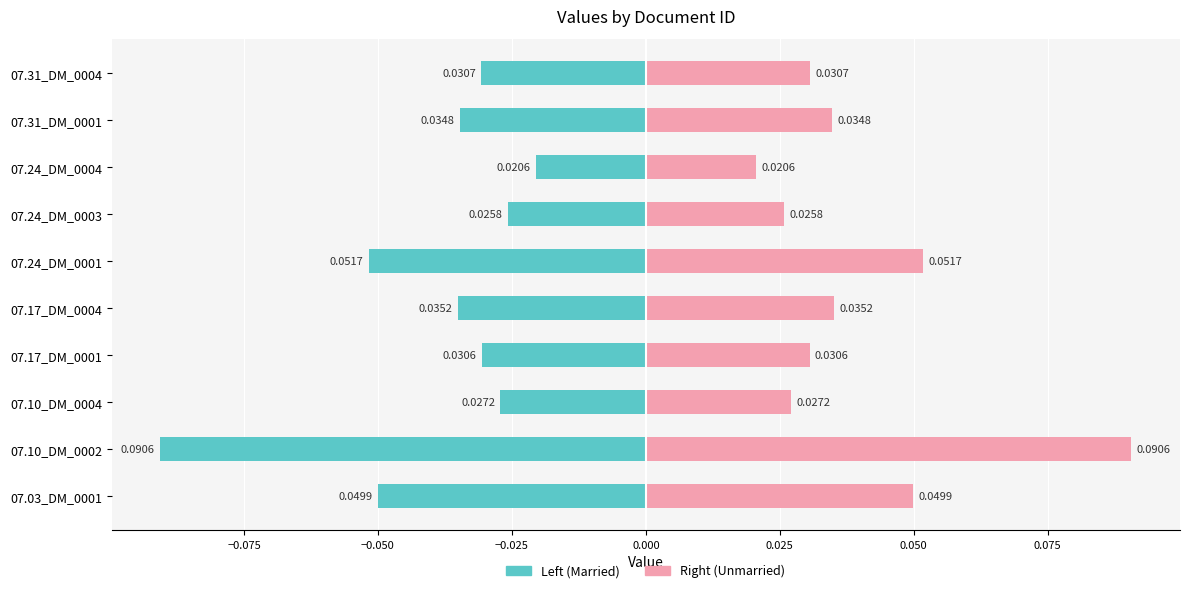

Is the value of col_1 (left) at 07.03_DM_0001 greater than the value of col_1 (right) at 07.31_DM_0001?

No